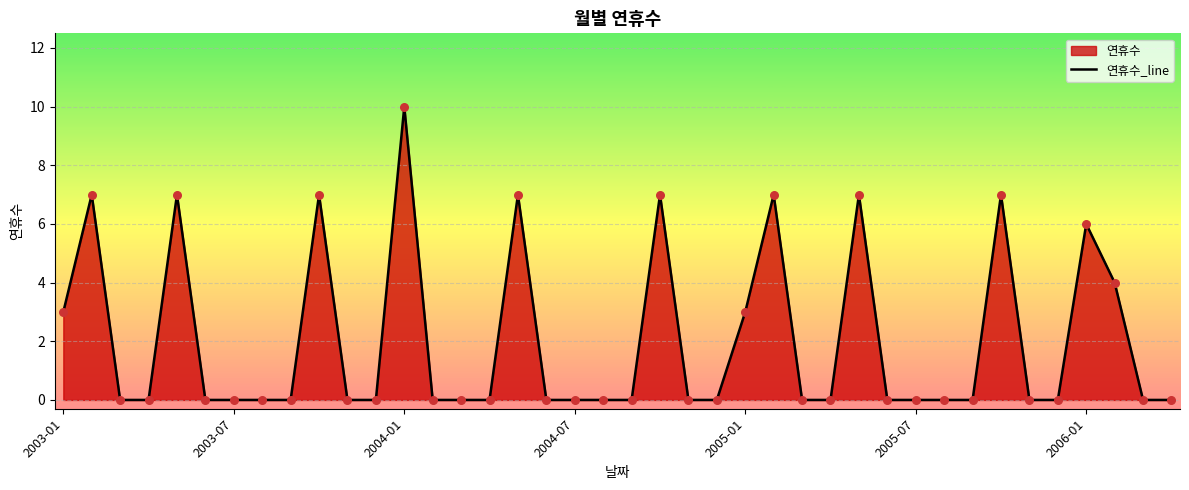

What is the change in value from 21 to 29?

-7